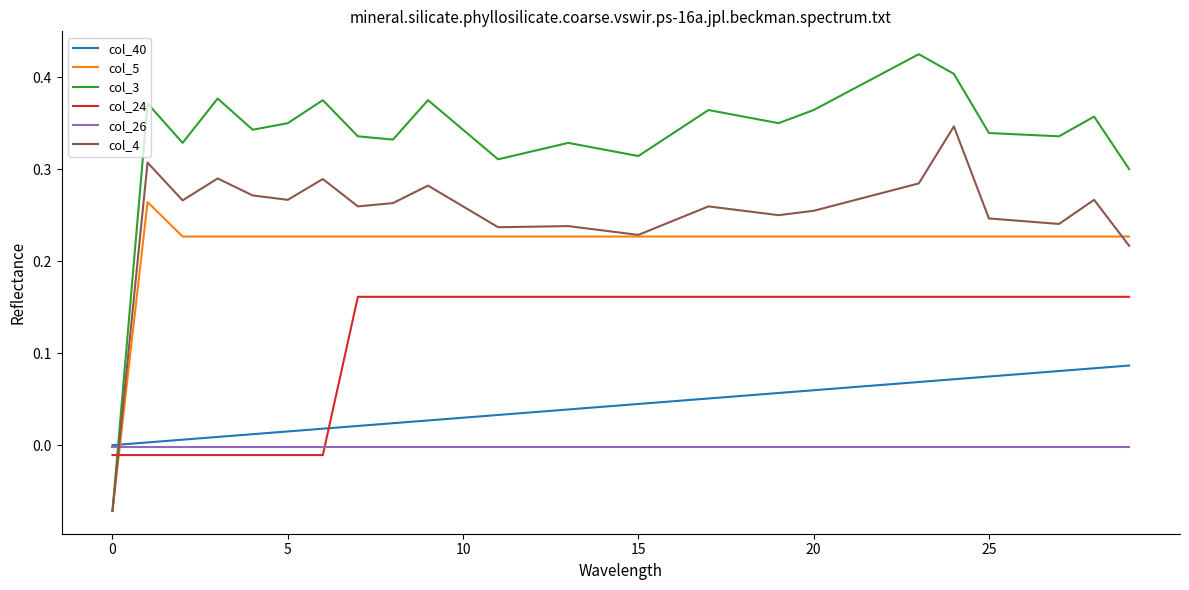

How many times do col_4 and col_26 cross each other?

1